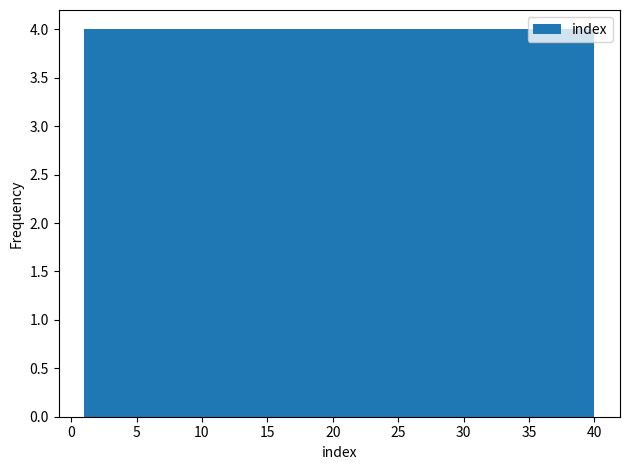

Reading left to right, list every bar in this chart as the range it spans on the x-axis followed by its height. Neither the bar edges nor the heights are printed on the chart, so give them approximately, as read against the axes.

1.0 to 4.9: 4
4.9 to 8.8: 4
8.8 to 12.7: 4
12.7 to 16.6: 4
16.6 to 20.5: 4
20.5 to 24.4: 4
24.4 to 28.3: 4
28.3 to 32.2: 4
32.2 to 36.1: 4
36.1 to 40.0: 4